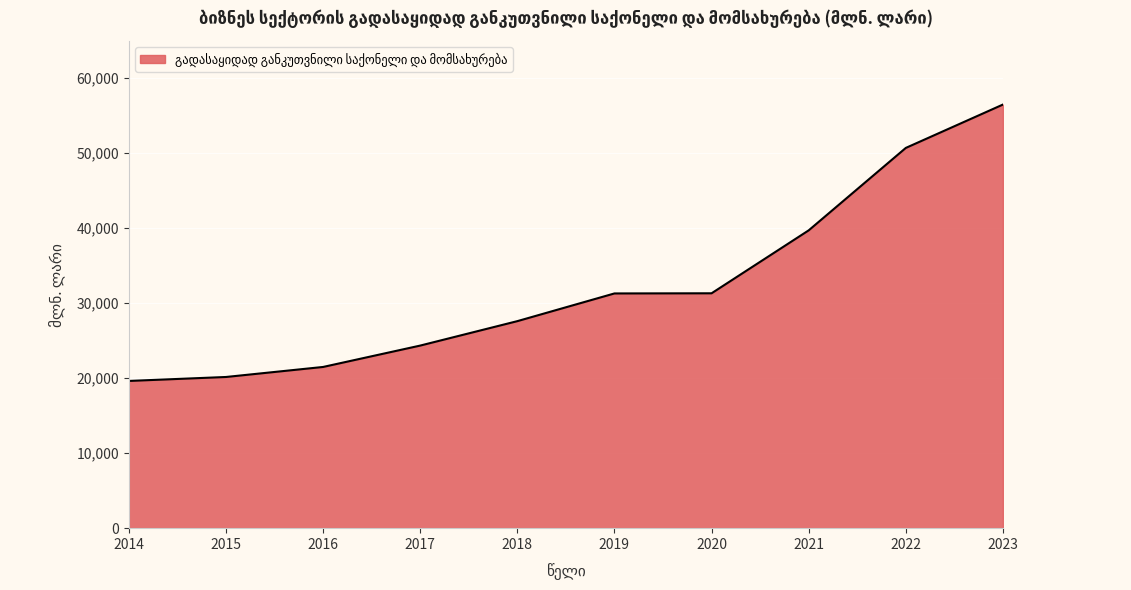

What is the sum of the values at 2016 and 2015?

41652.4